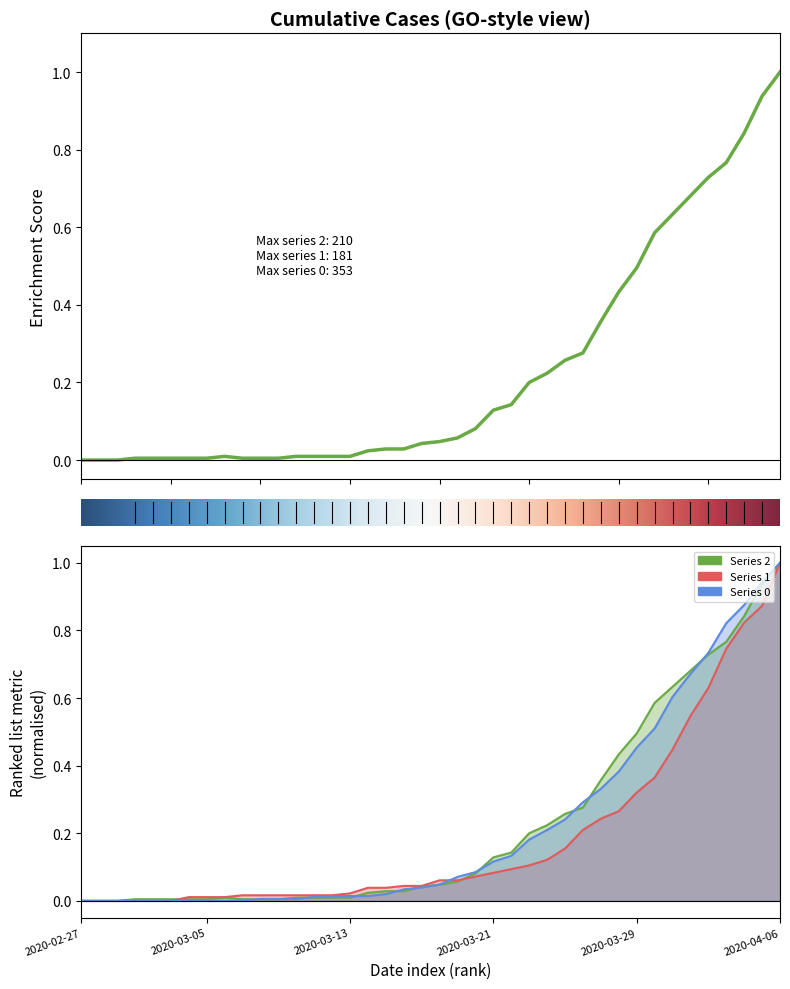

Does the chart have visible grid lines?

No